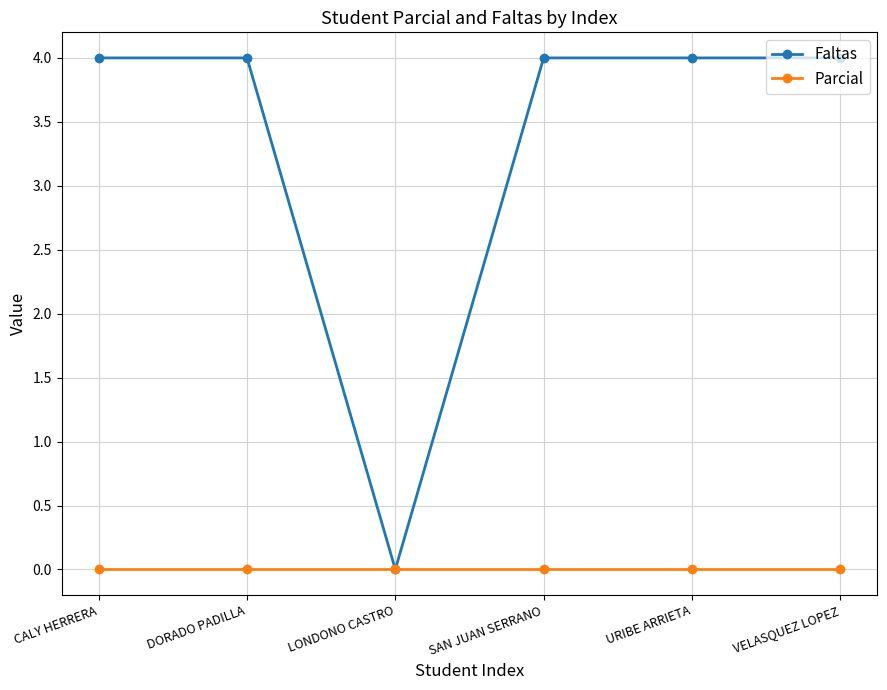

Is the value of Faltas at VELASQUEZ LOPEZ greater than the value of Parcial at VELASQUEZ LOPEZ?

Yes